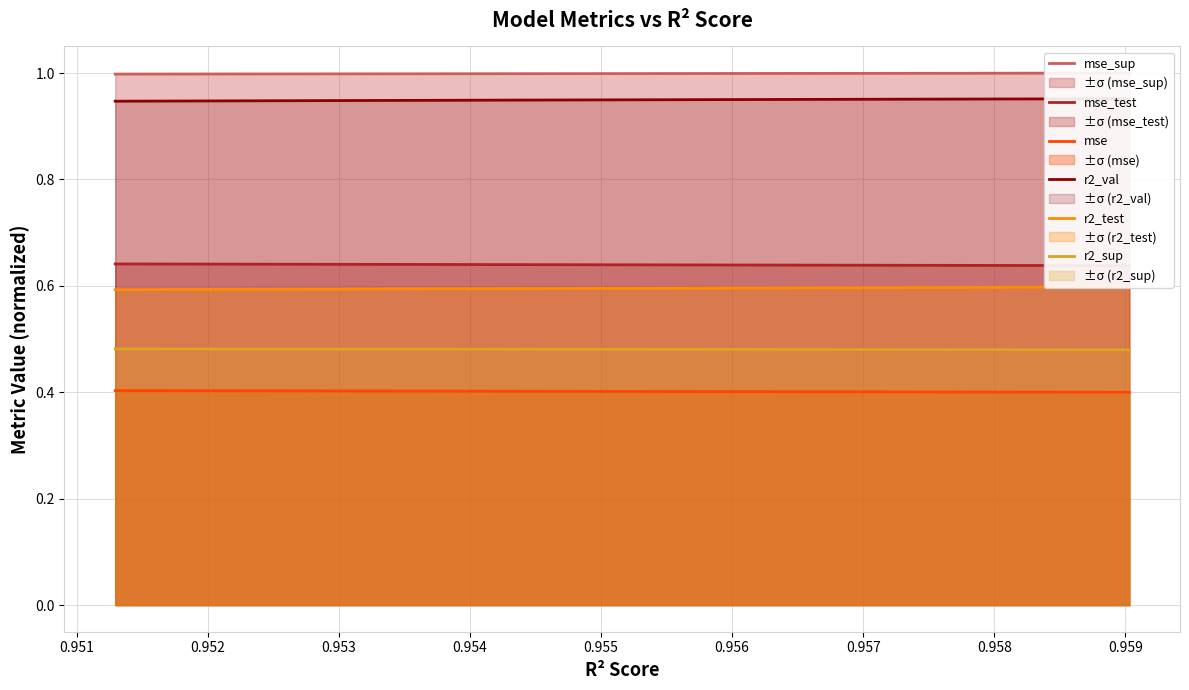

True or false: r2_sup and mse cross at least once.

False